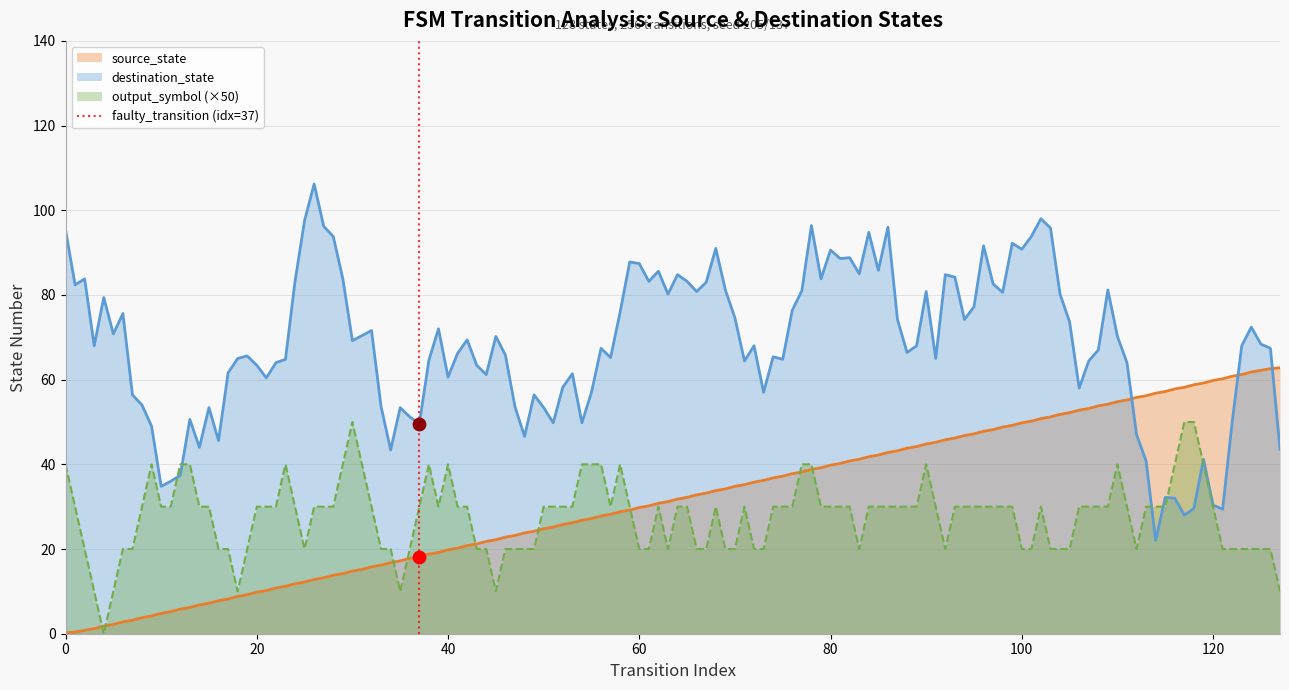

The value of output_symbol (×50) at 40 is 14.3. True or false?

False